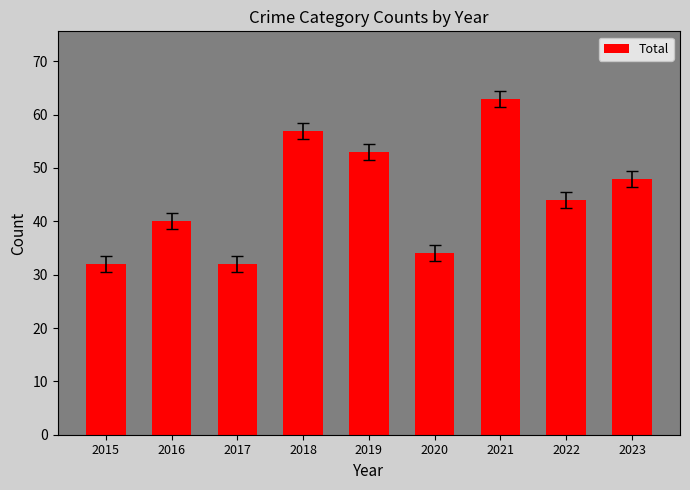

True or false: the data shows 48 at 2023.

True